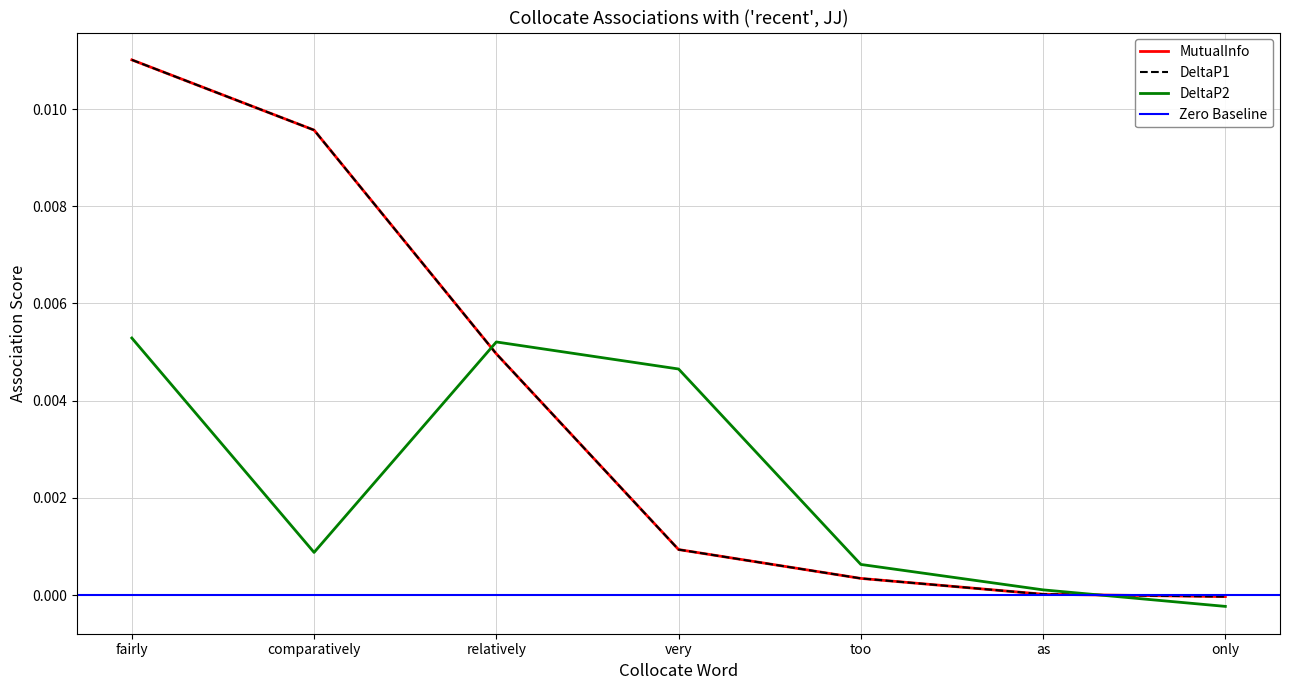

Which category has the highest value across all series?

fairly